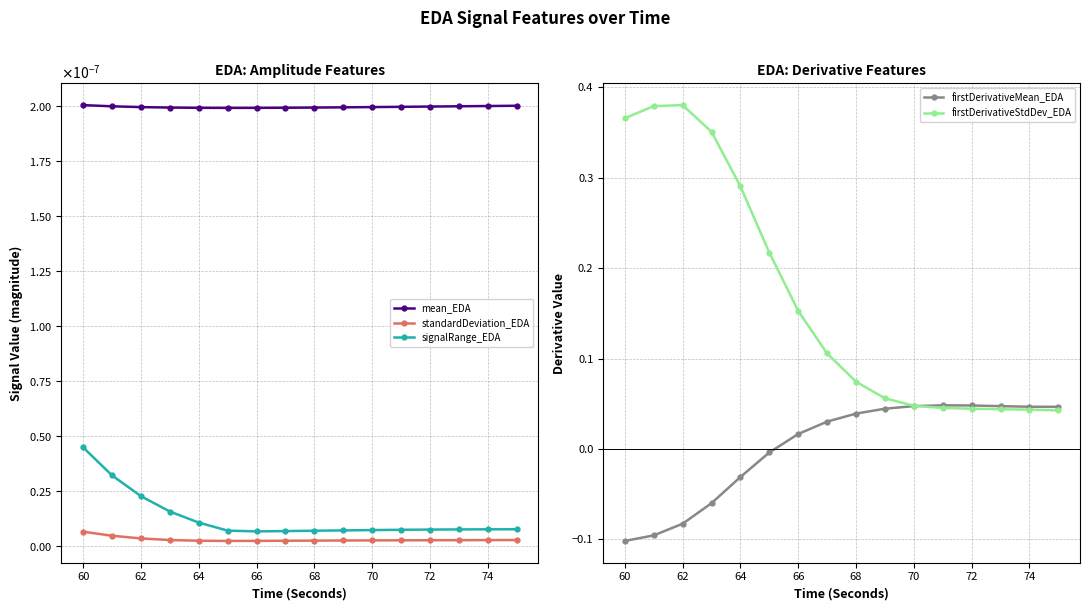

What is the maximum value shown in the chart?

0.4